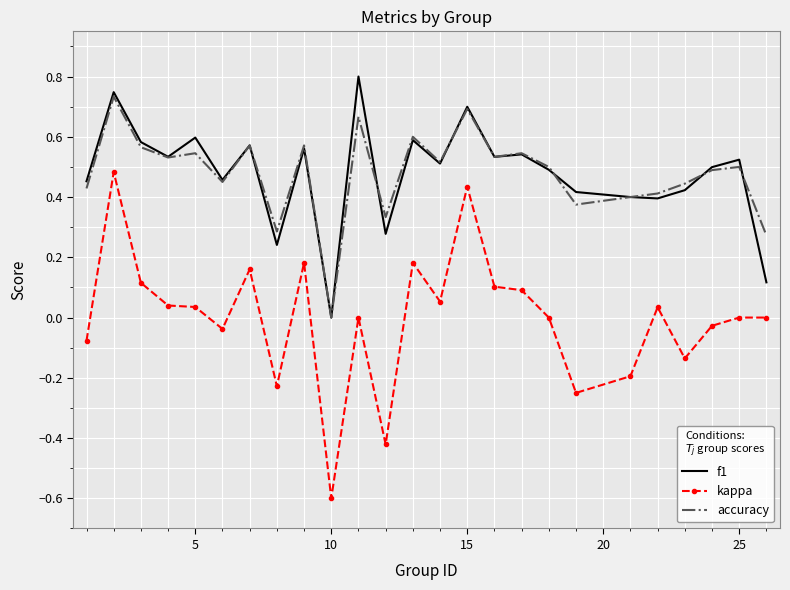

Rank the series by their maximum value, from lowest to highest.

kappa, accuracy, f1